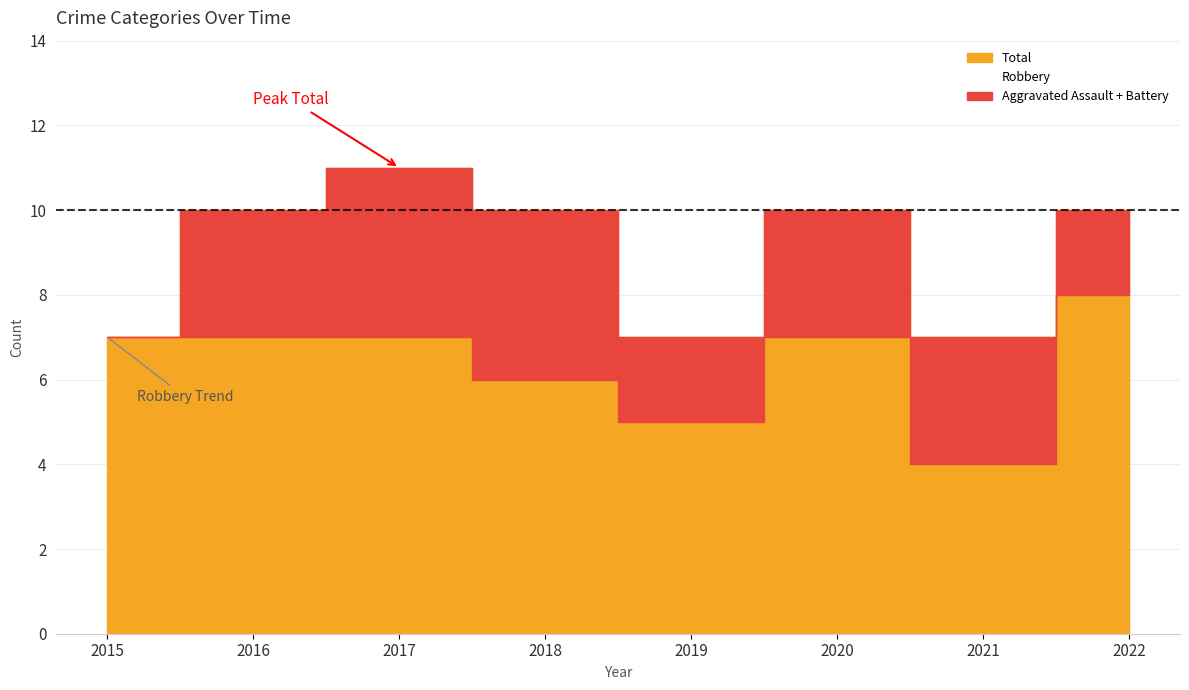

Reading left to right, extract all data points from this chart.

Aggravated Assault: 0	1	2	2	1	2	0	0
Aggravated Battery: 0	2	2	2	1	1	3	2
Robbery: 7	7	7	6	5	7	4	8
Total: 7	10	11	10	7	10	7	10